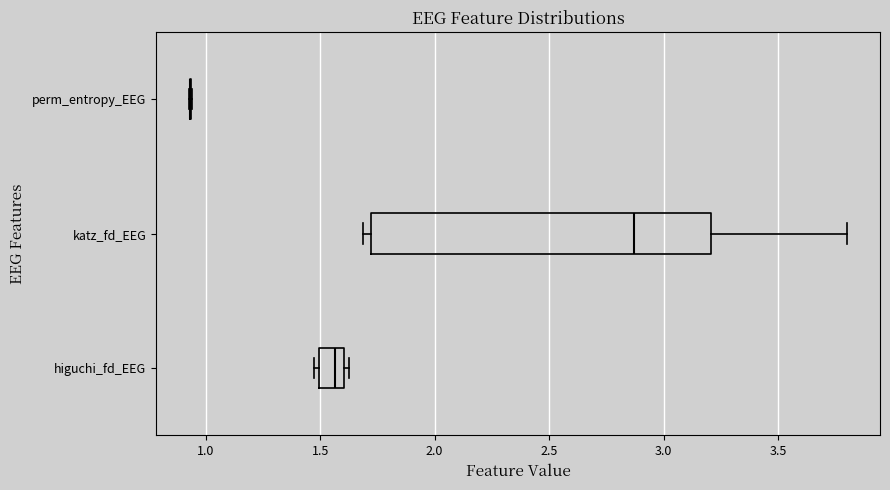

Comparing the boxes themselves (not the whiskers), which one is the widest?

katz_fd_EEG